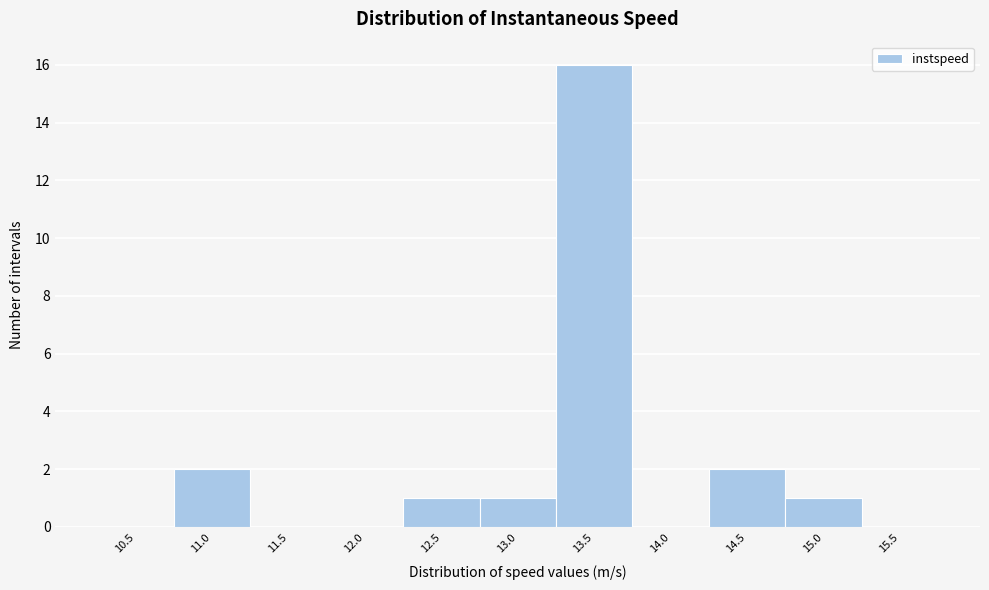

Reading left to right, extract all data points from this chart.

10.5=0	11.0=2	11.5=0	12.0=0	12.5=1	13.0=1	13.5=16	14.0=0	14.5=2	15.0=1	15.5=0